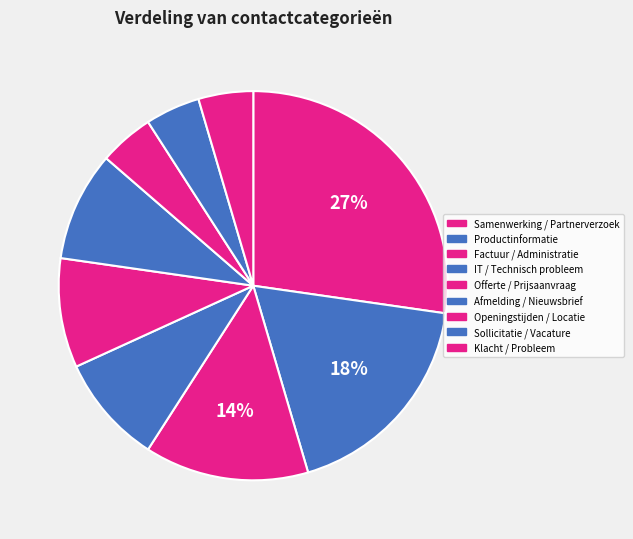

How many slices are in this pie chart?

9